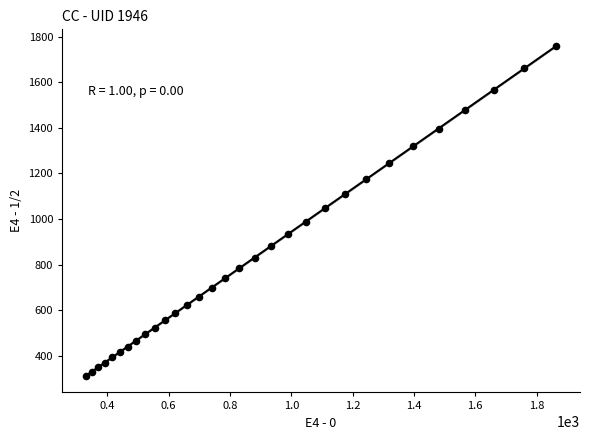

What is the range of Y values (max minus min)?

1448.9